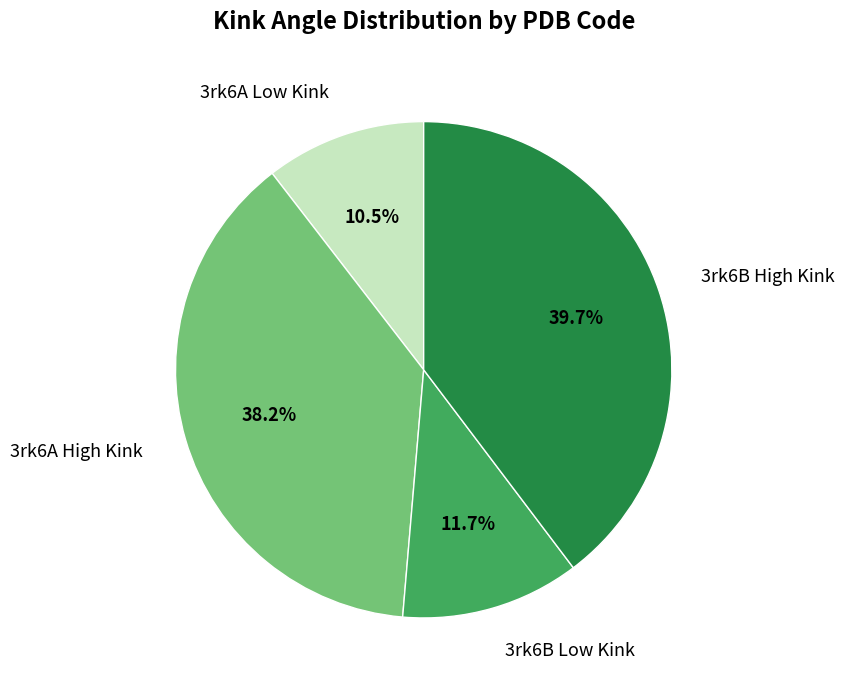

How much of the chart is everything except 3rk6B Low Kink?

88.3%